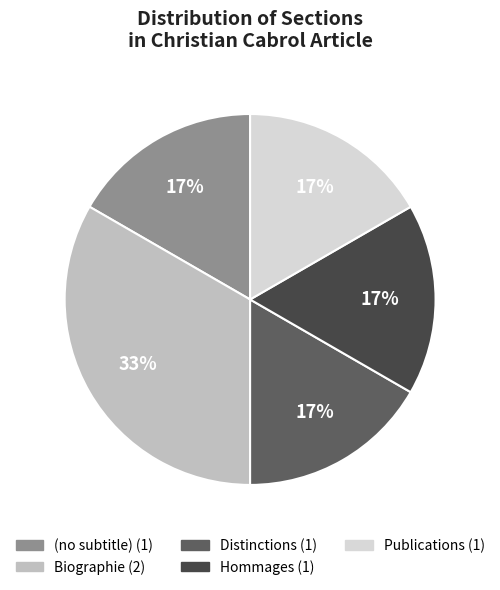

To the nearest percent, what is the average slice percentage?

20%